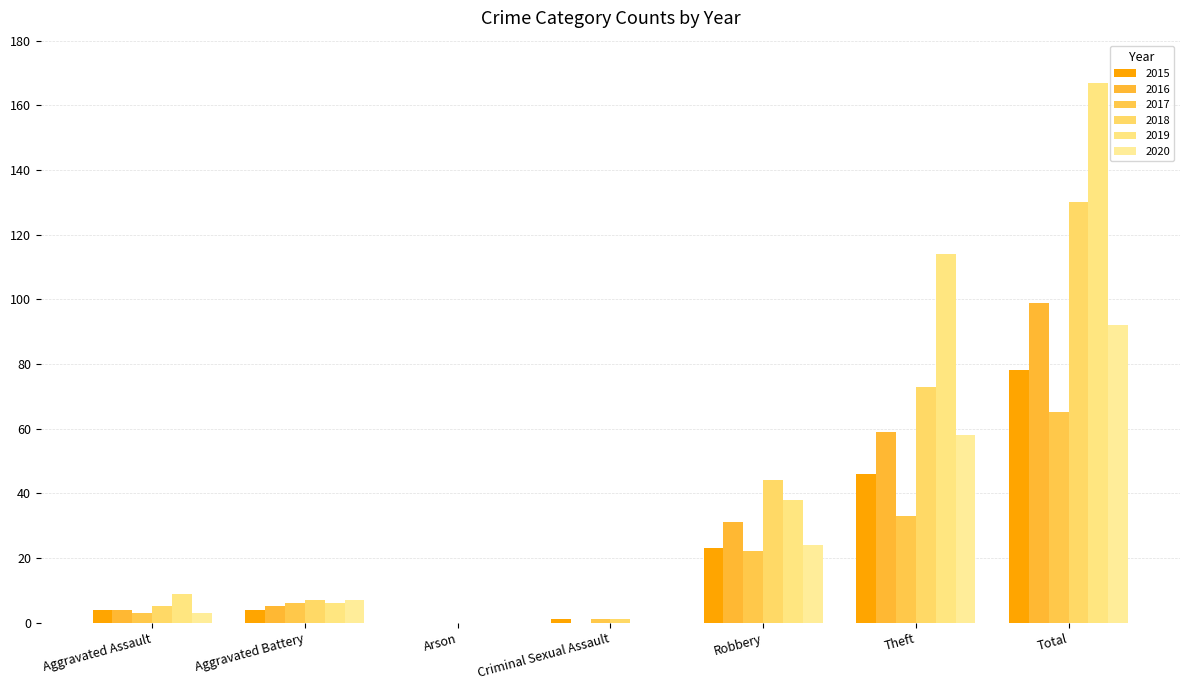

What is the difference between the highest and lowest values at Aggravated Assault?

6